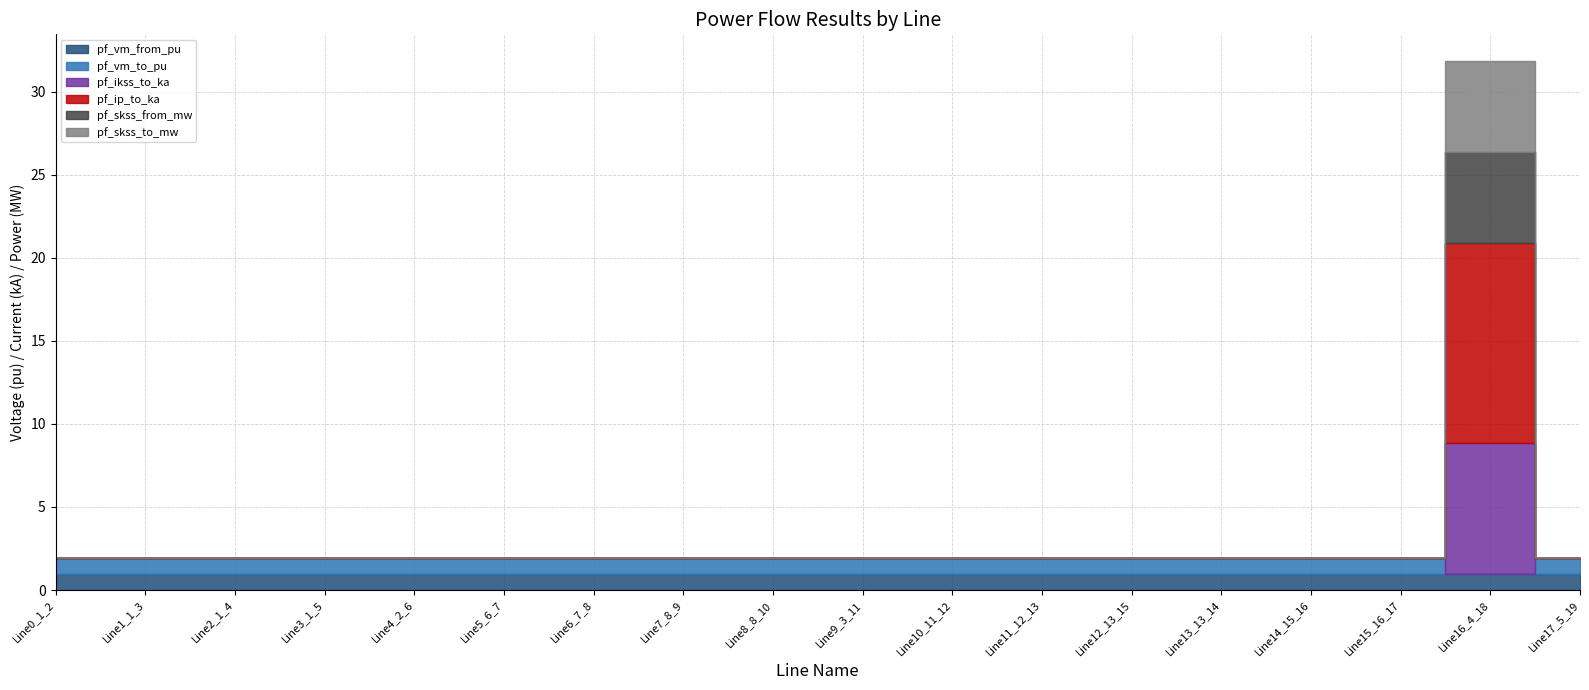

Between Line4_2_6 and Line9_3_11, which is larger?

Line4_2_6